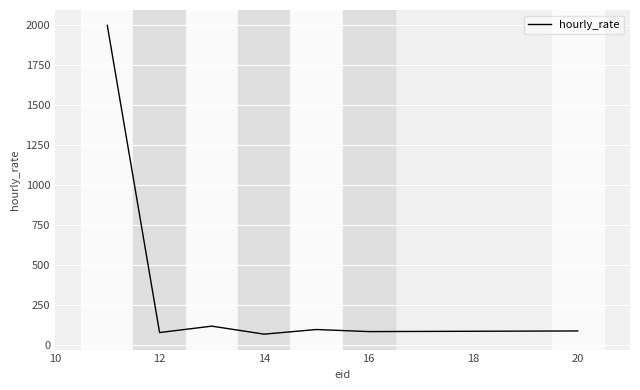

What is the difference between the maximum and minimum values?

1930